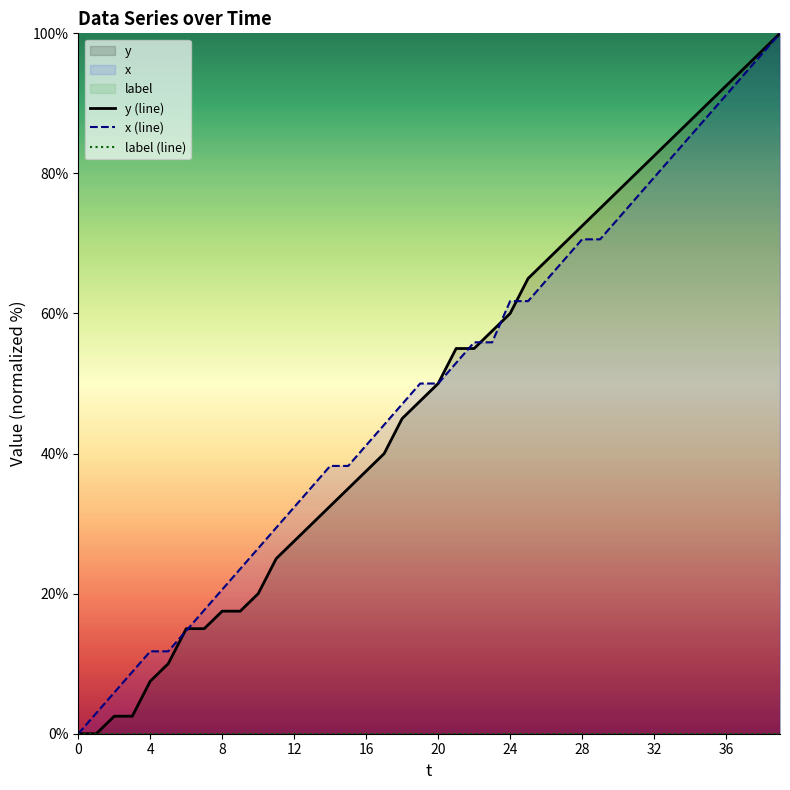

What is the sum of all y (line) values?

1942.5